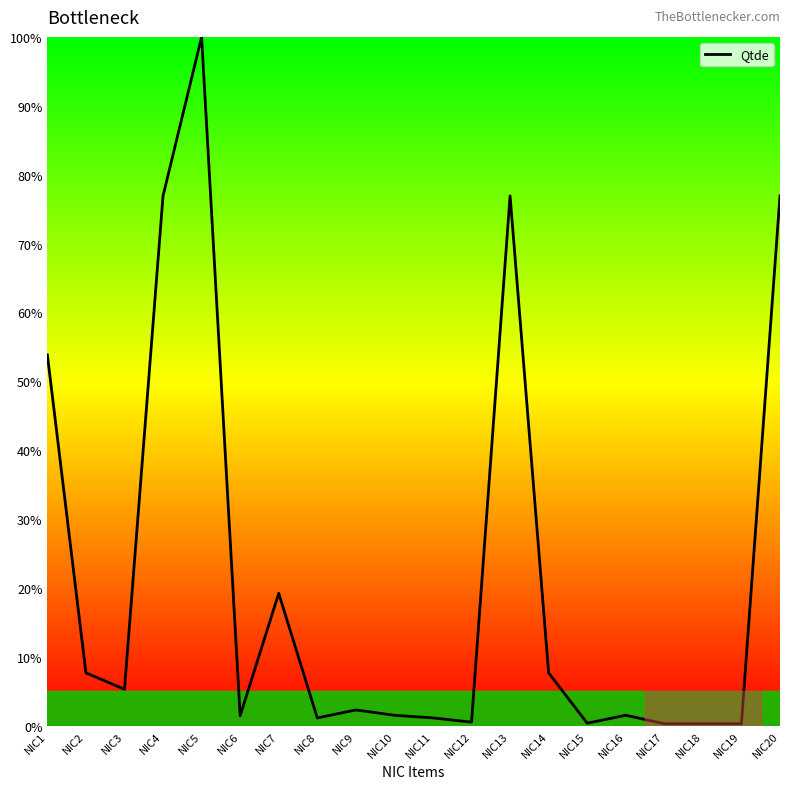

What is the minimum value shown in the chart?

0.3